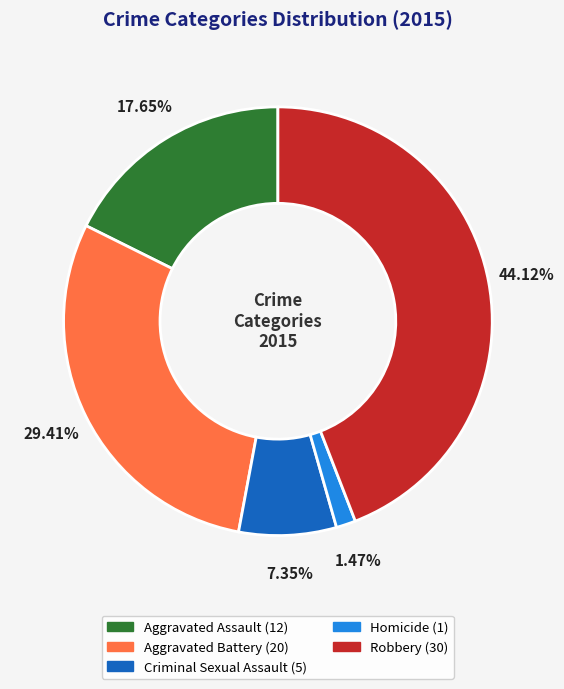

Between Aggravated Assault and Aggravated Battery, which is larger?

Aggravated Battery